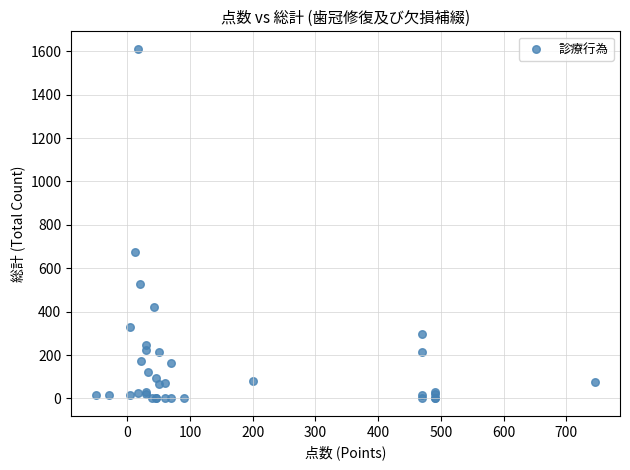

What Y value in the scatter plot is closest to 805?

675